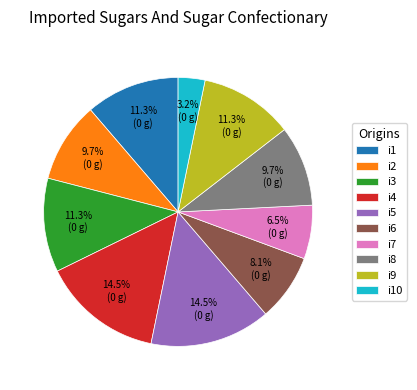

What percentage is the i9 slice, to the nearest percent?

11%